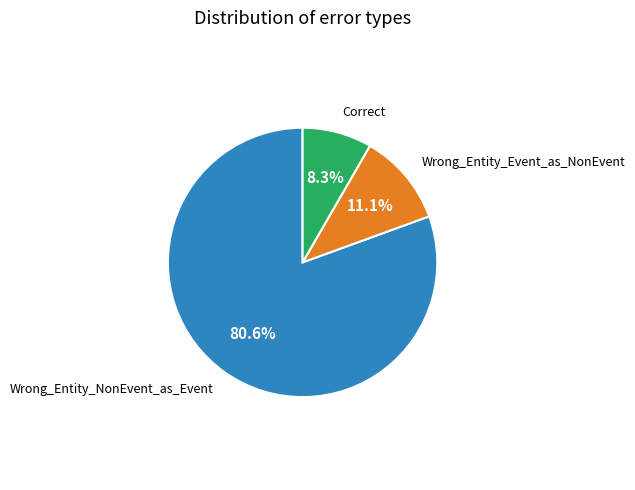

Is there a majority slice in this chart?

Yes